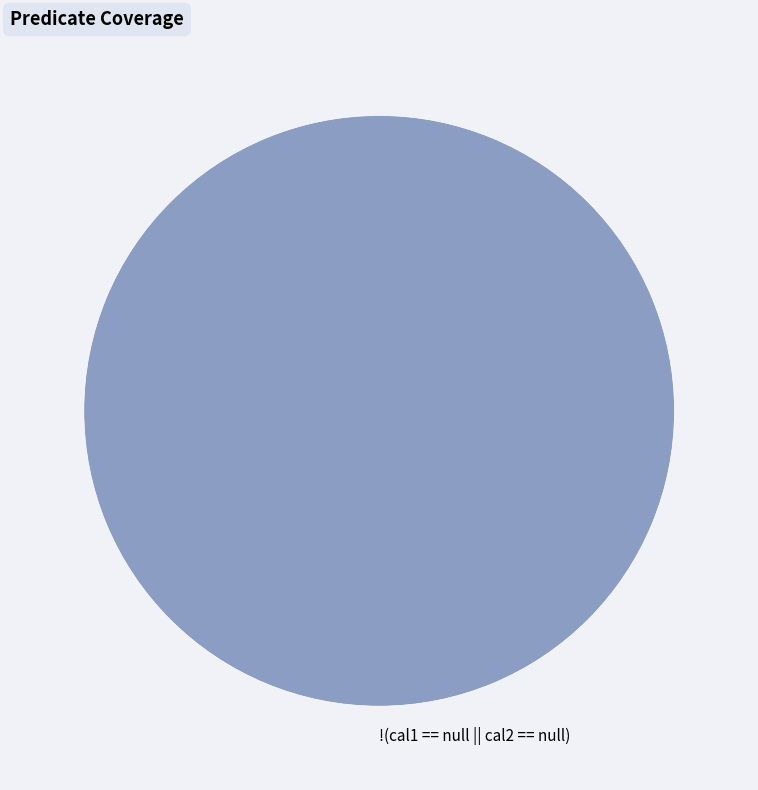

Rank the categories by value from lowest to highest.

!(cal1 == null || cal2 == null)